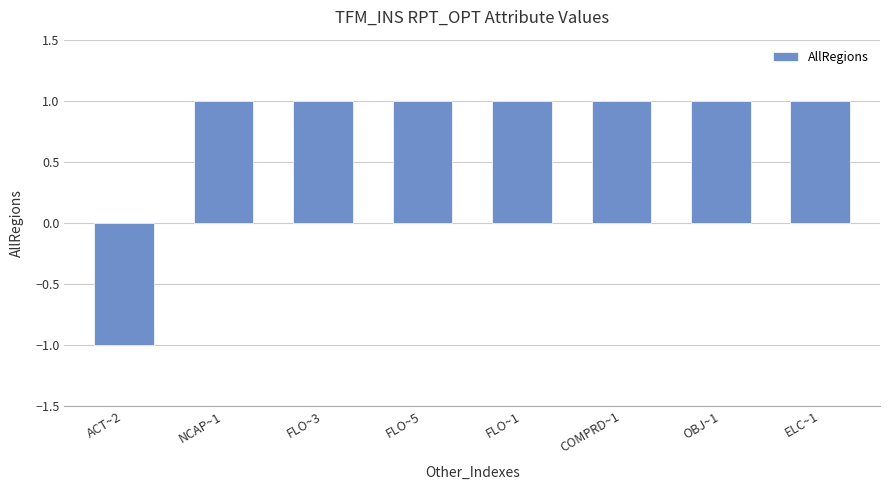

The value at FLO~3 is 1. True or false?

True